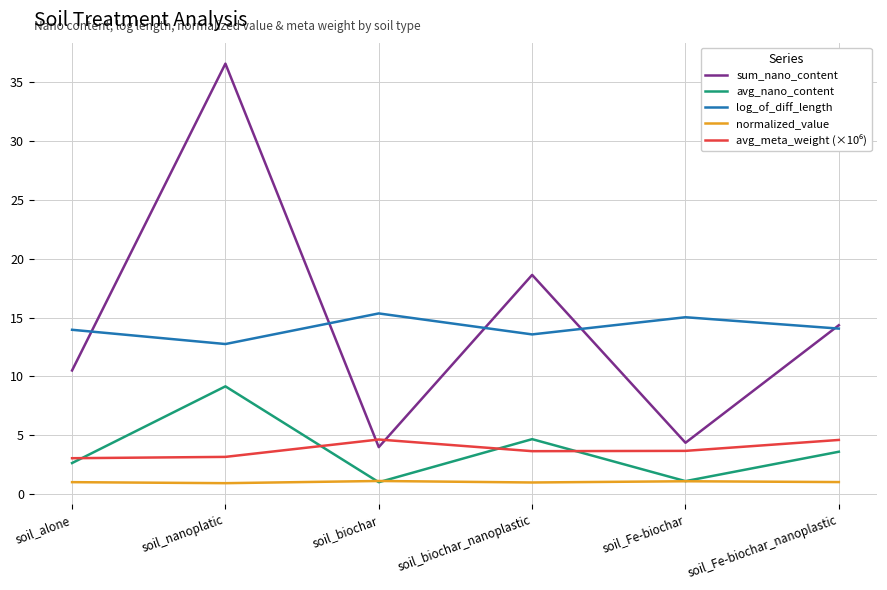

What position from the left is soil_nanoplatic?

2